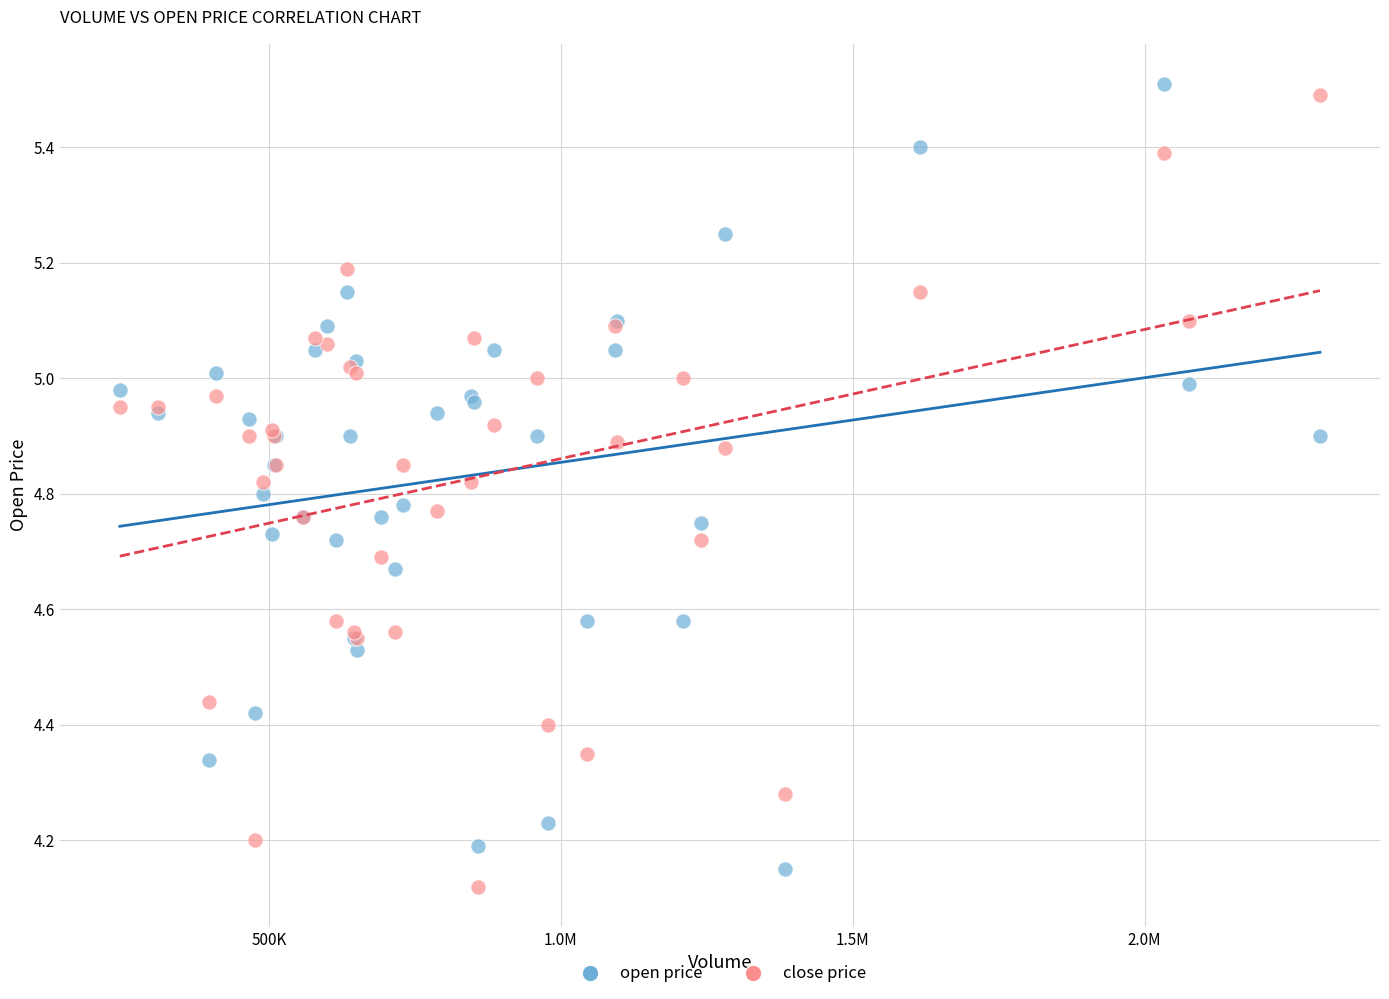

What is the X range (max minus min) for the scatter plot?

2056000.0